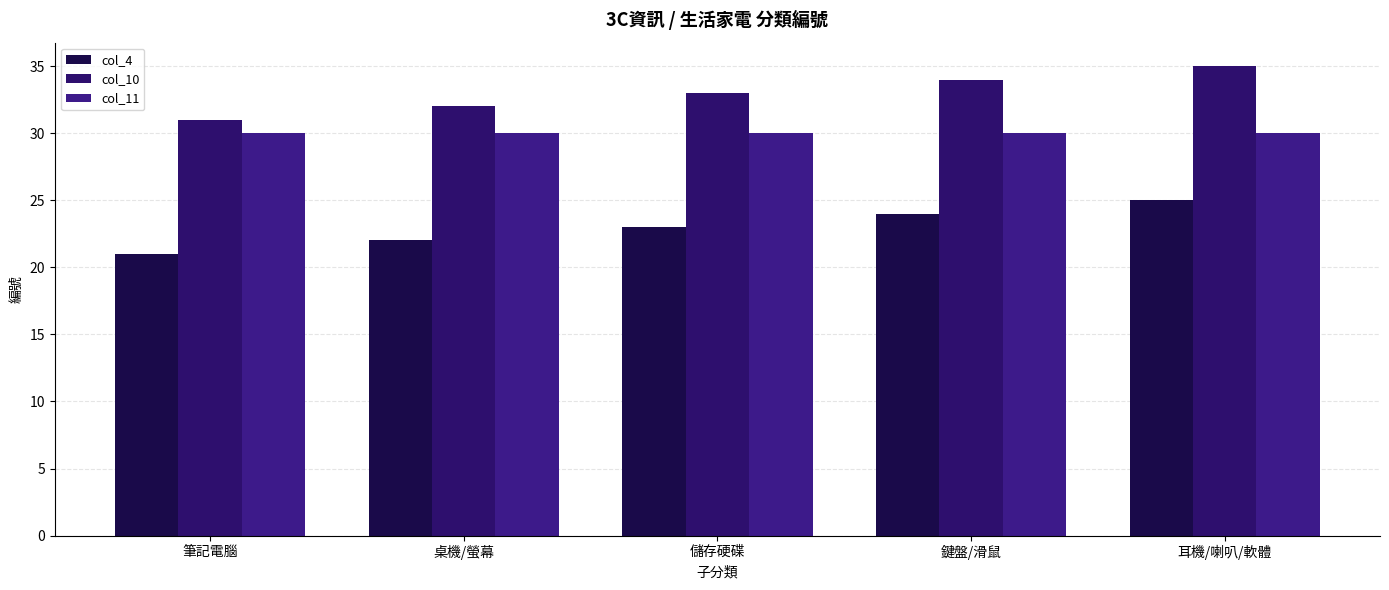

Rank the series by their maximum value, from highest to lowest.

col_10, col_11, col_4